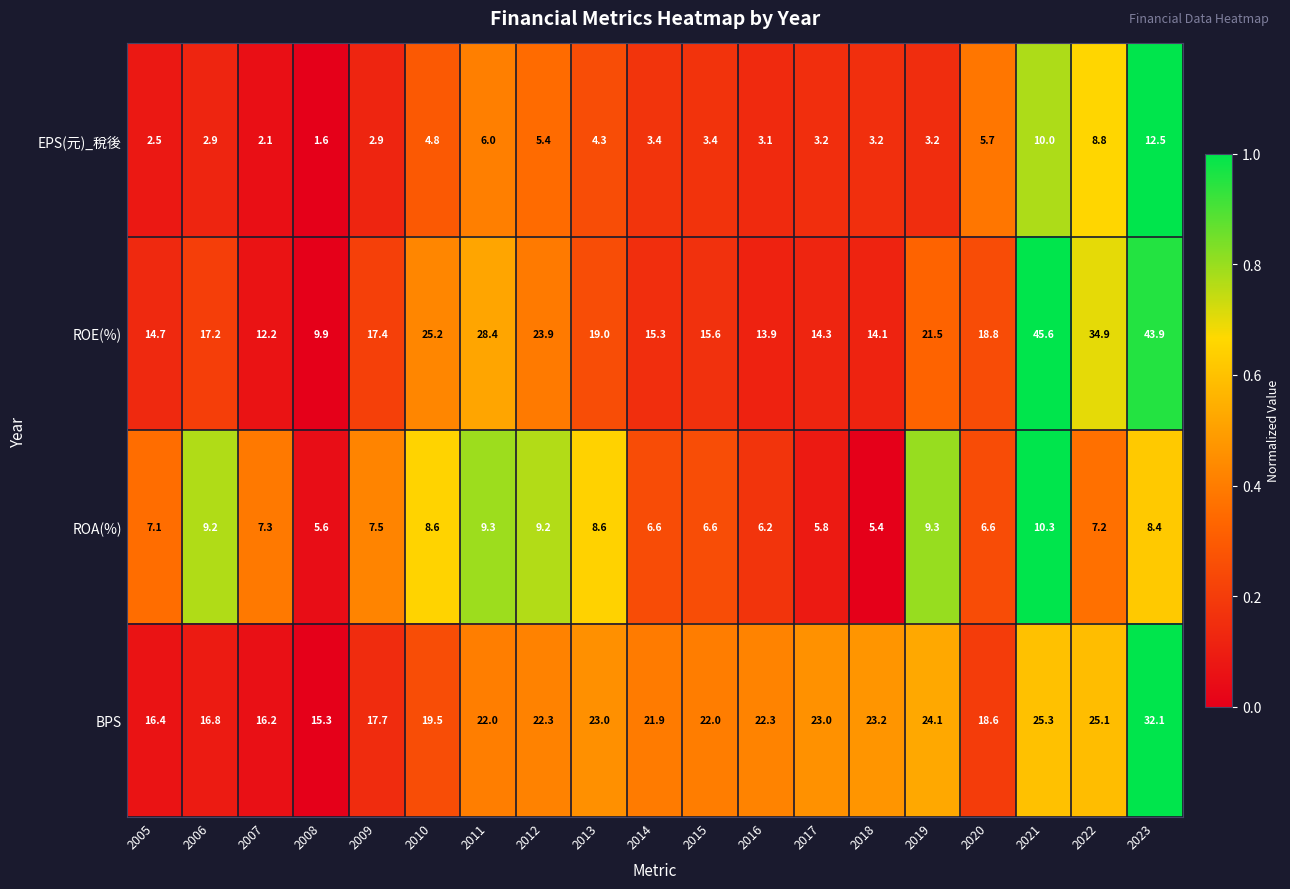

Is it true that ROA(%) equals 8.4 at 2023?

True